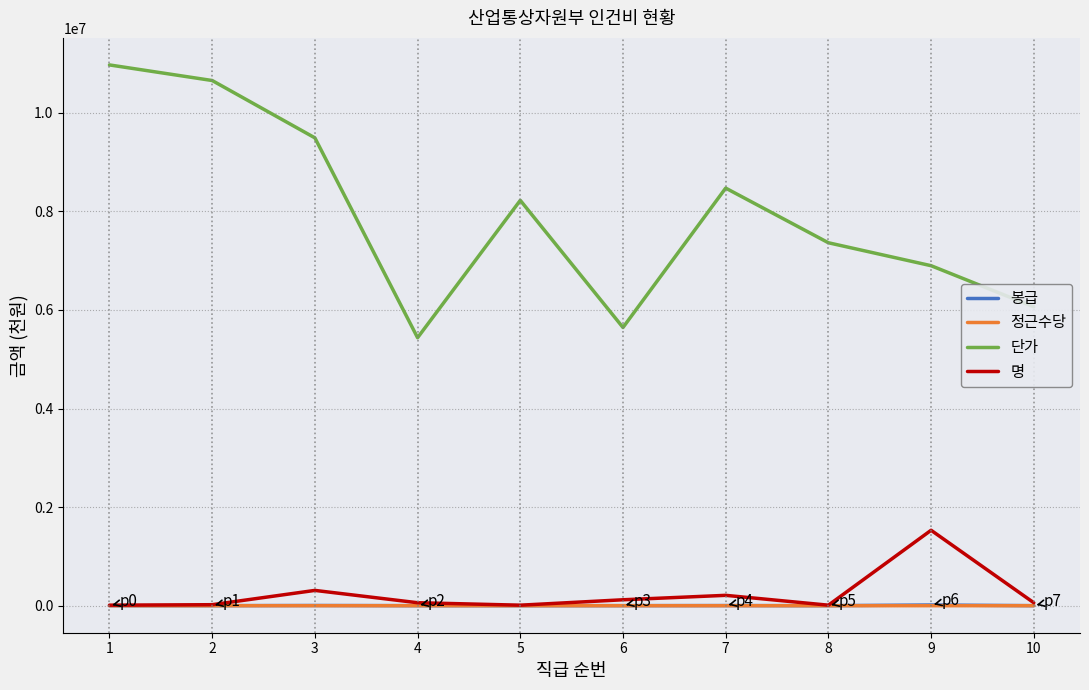

Count the number of categories in the chart.

10